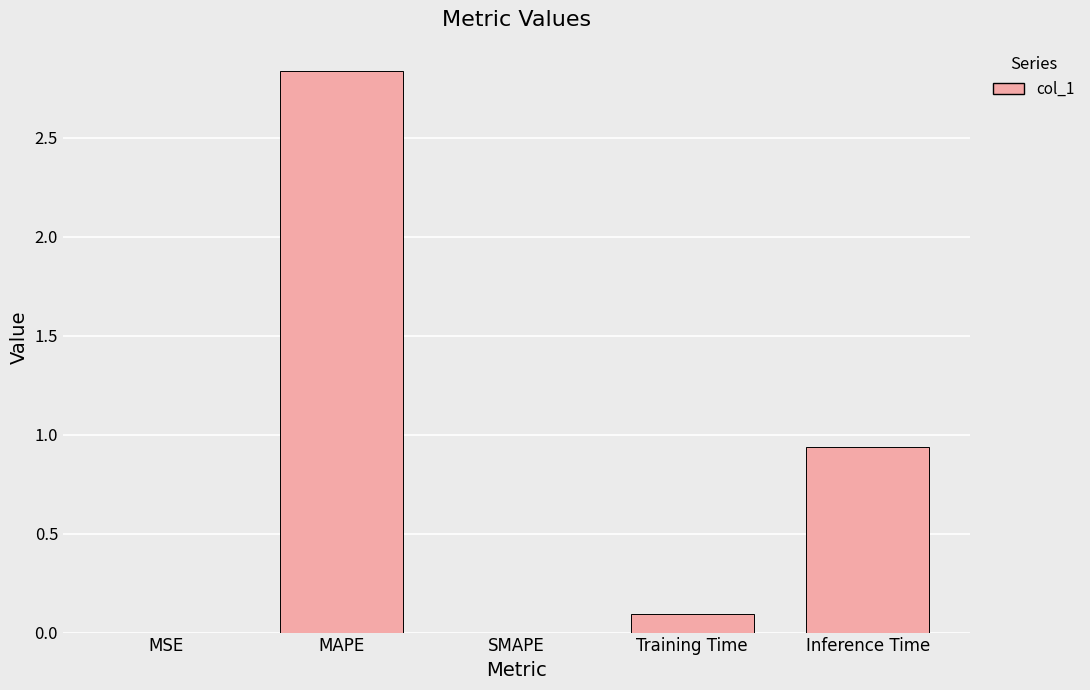

Between Inference Time and MAPE, which is larger?

MAPE